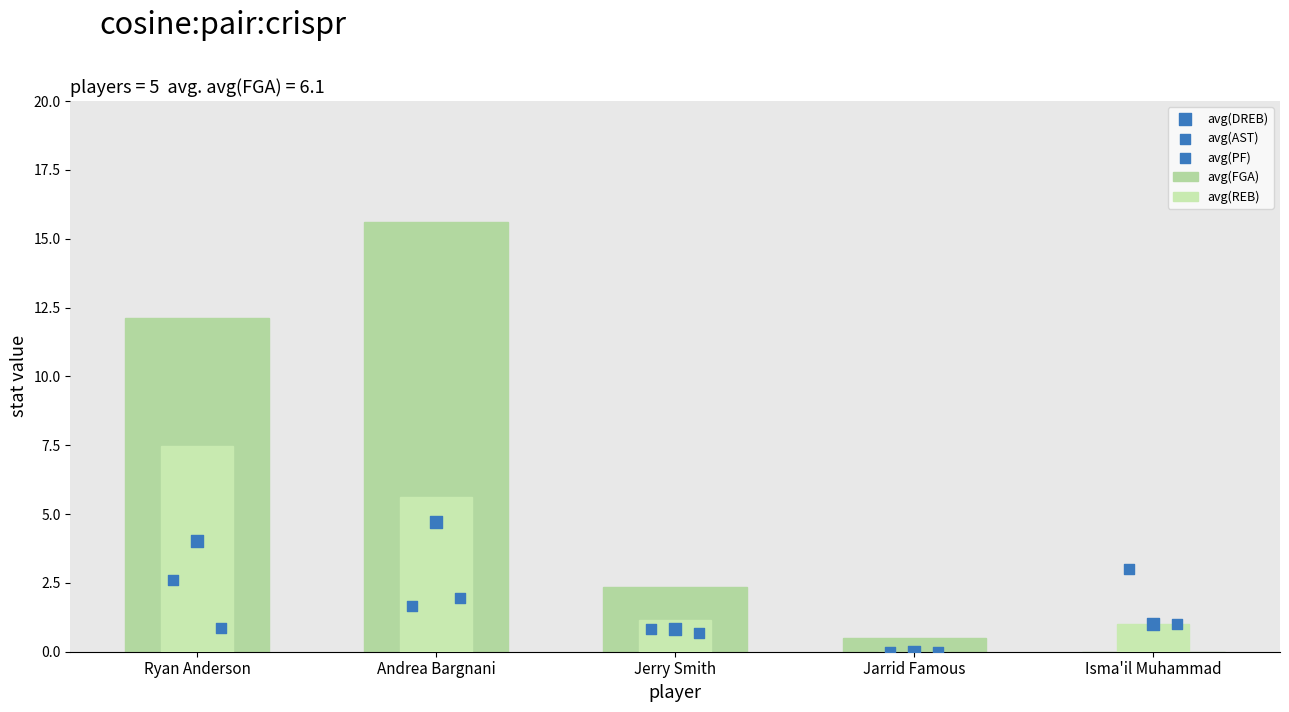

Is the value of avg(AST) at Jarrid Famous greater than the value of avg(PF) at Isma'il Muhammad?

No